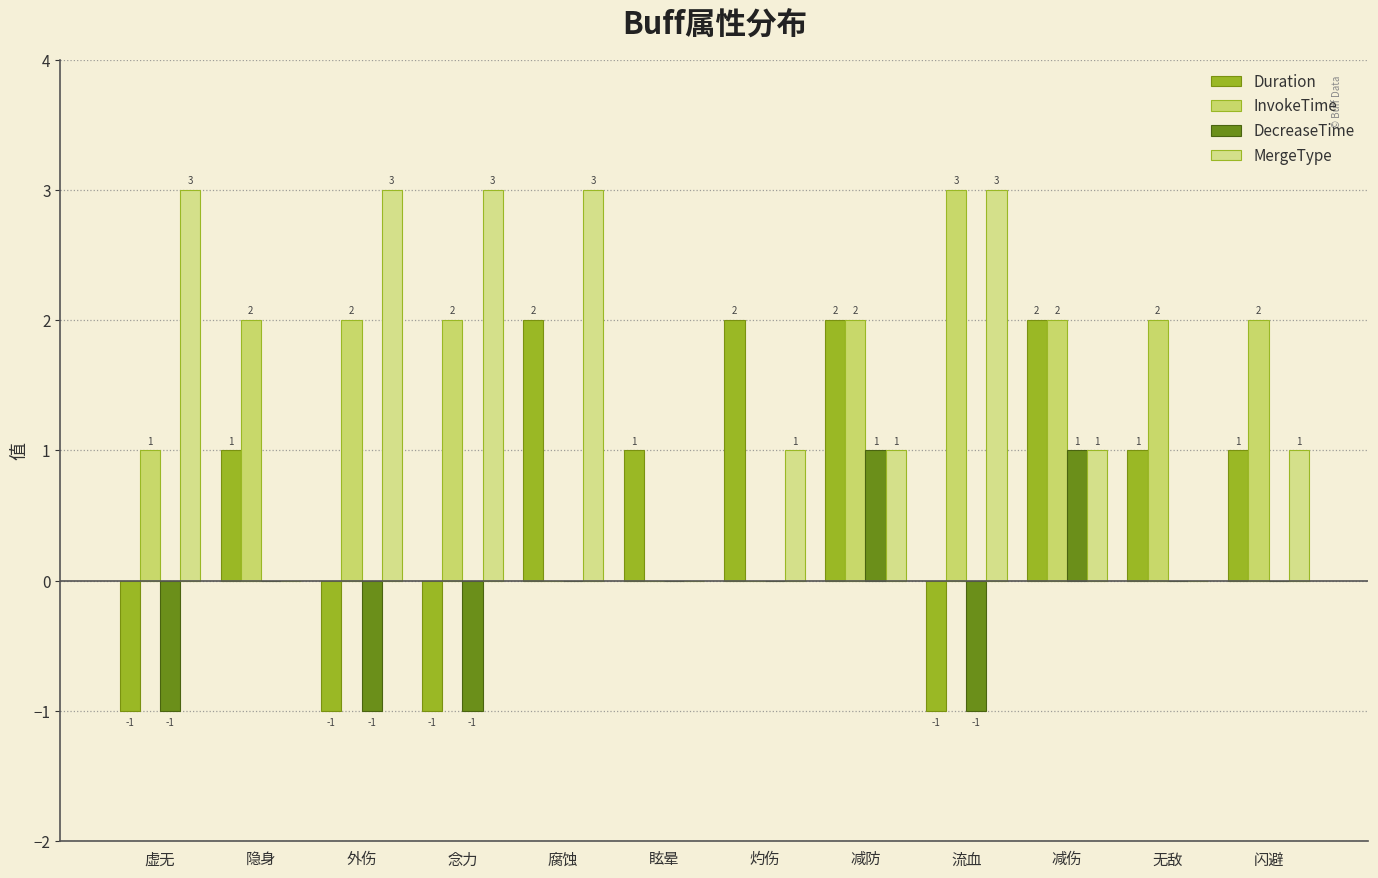

What is the label of the 6th bar from the left?

眩晕